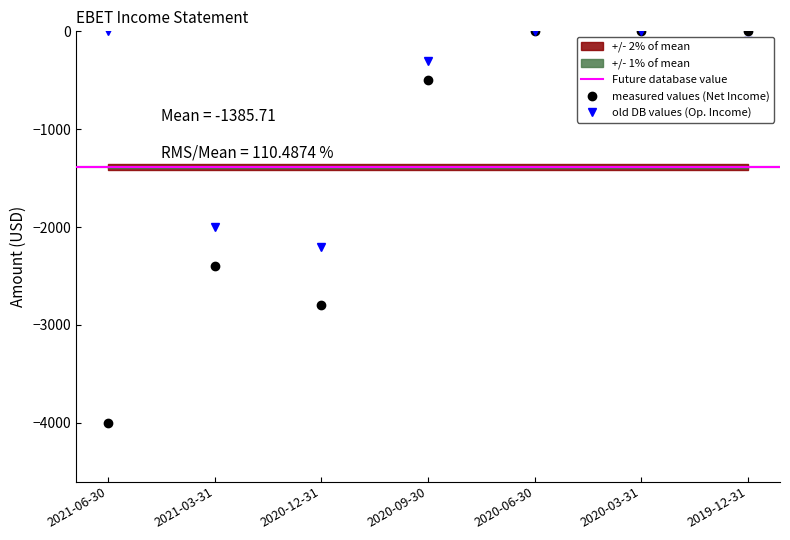

Rank the series by their average value, from highest to lowest.

Operating Income or Loss, Net Income